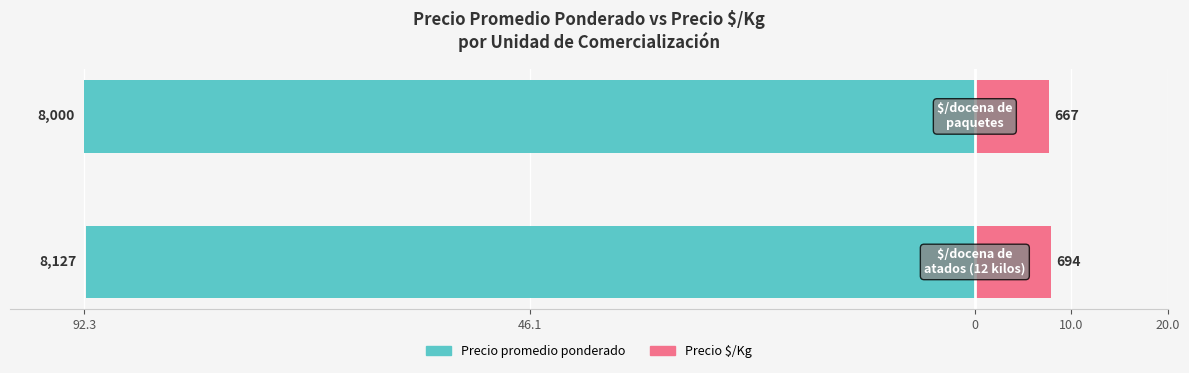

The Precio $/Kg series shows 7.9 at 92.3. True or false?

True